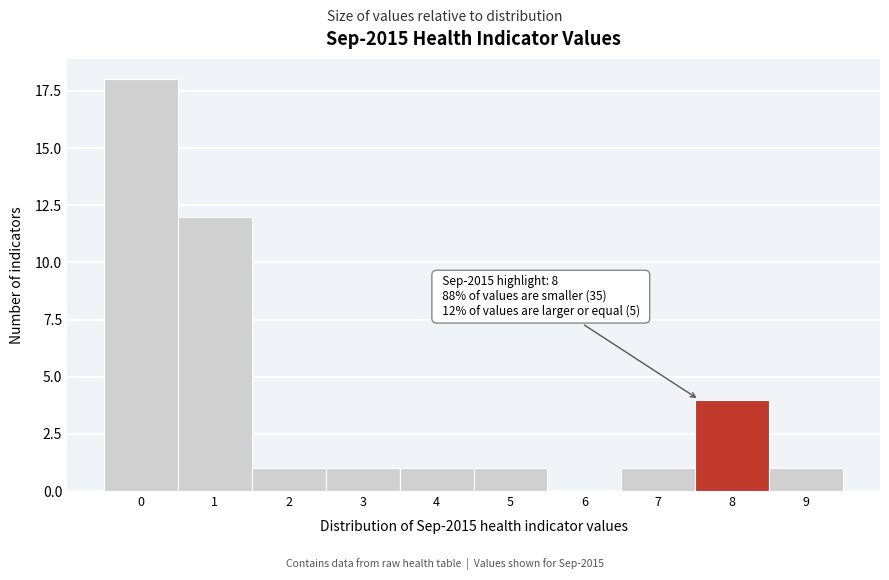

Reading left to right, list all the values displayed in this chart.

0=18	1=12	2=1	3=1	4=1	5=1	6=0	7=1	8=4	9=1